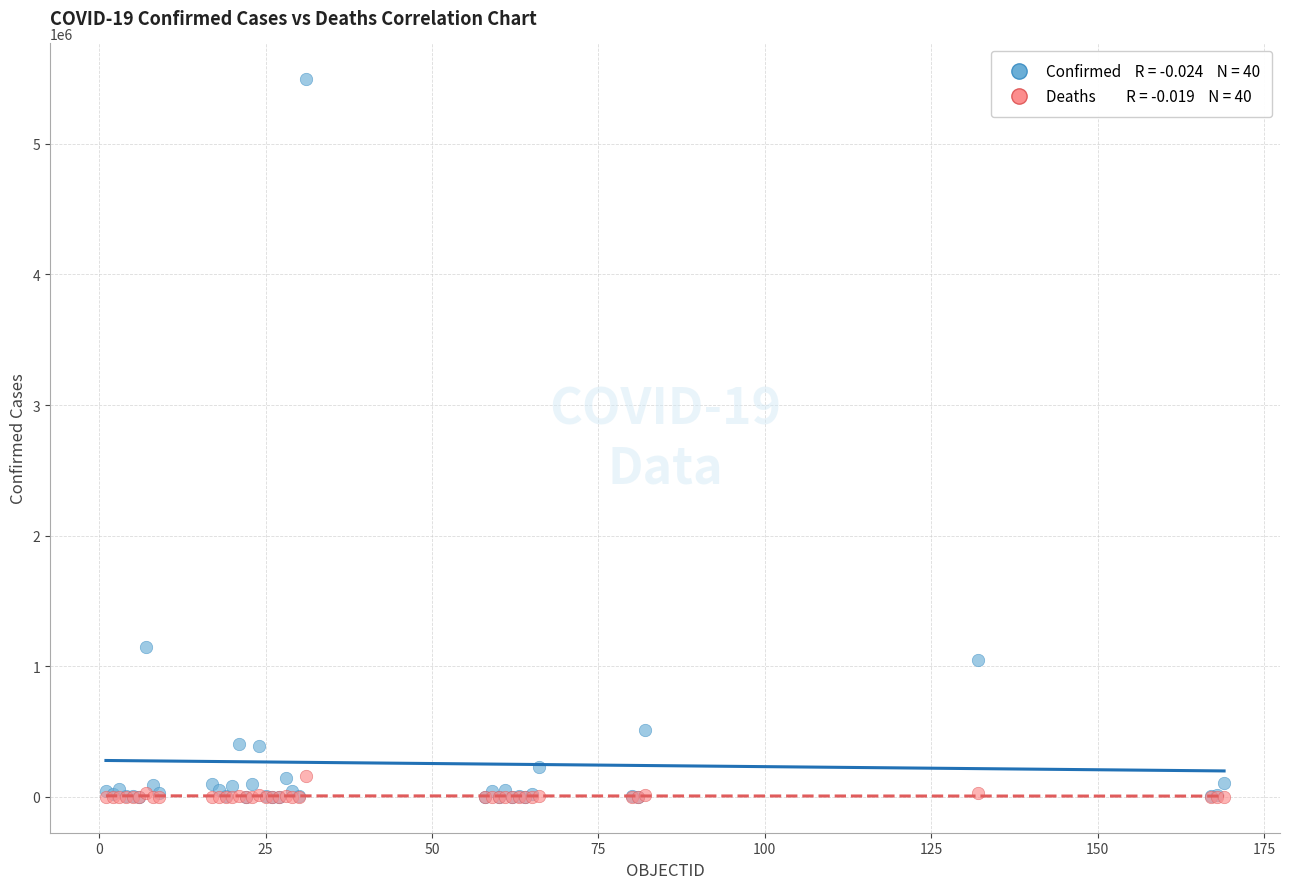

Across all series, what Y value is closest to 2747188?

1143800